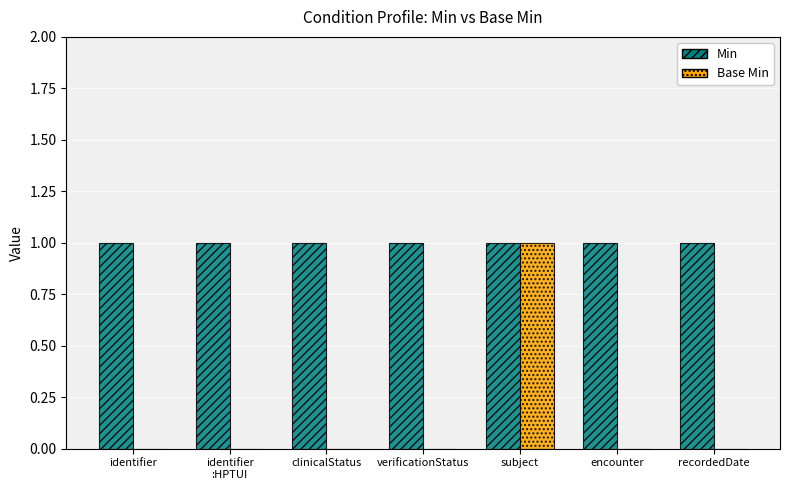

Does the chart contain stacked bars?

No